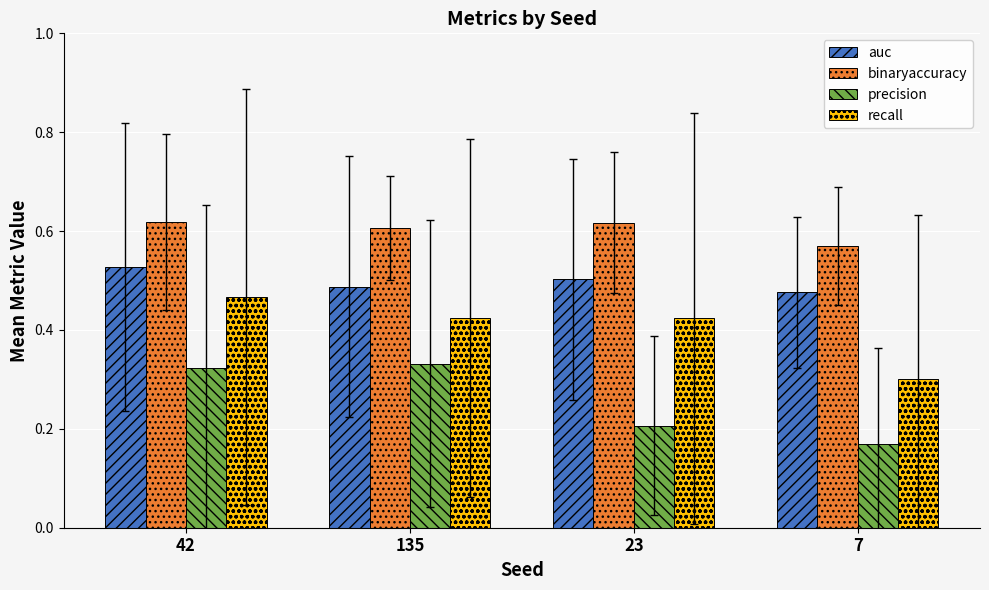

Does the chart contain any negative values?

No